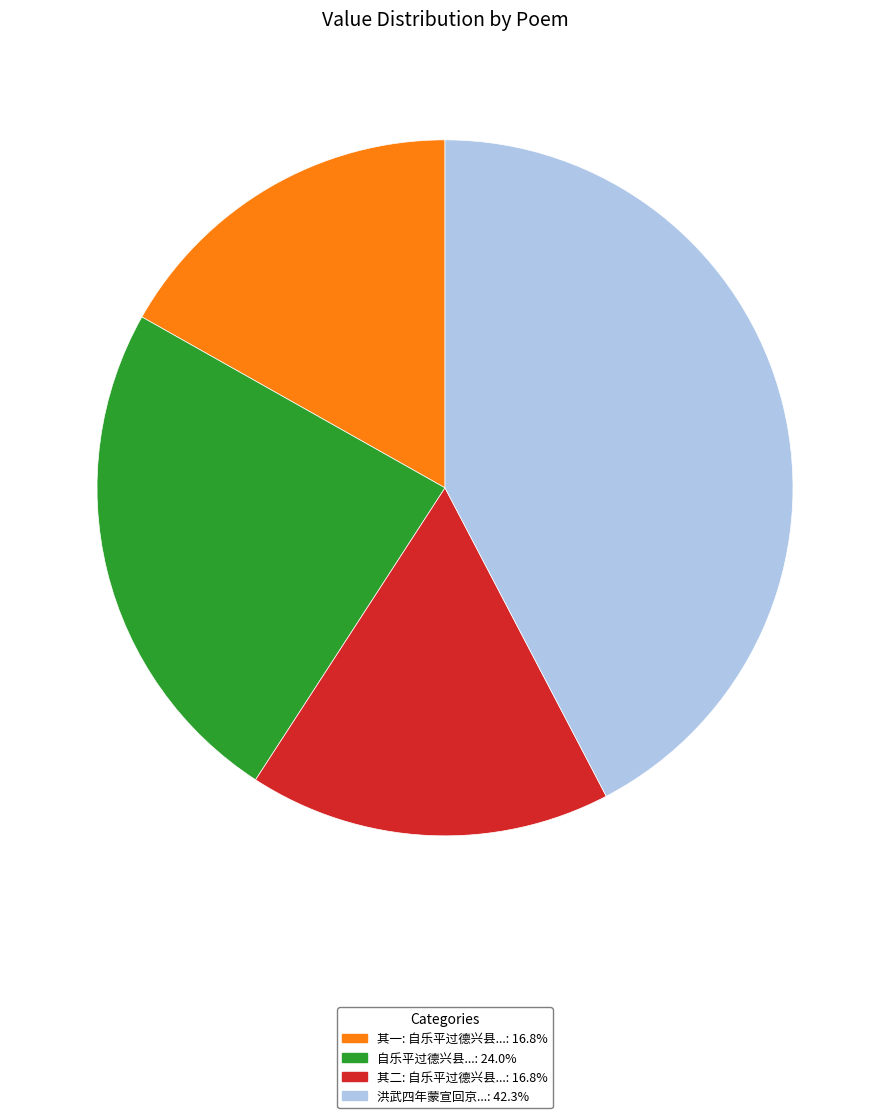

Is there a majority slice in this chart?

No